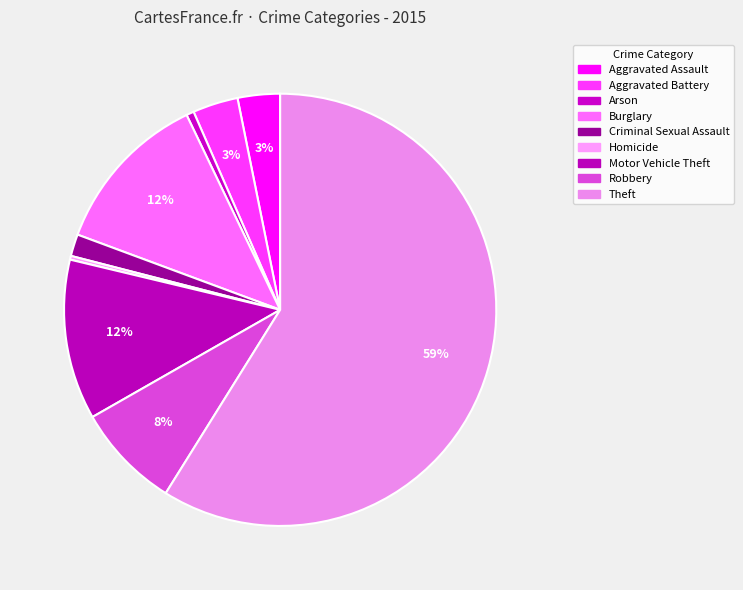

Which slice represents more than half of the pie?

Theft